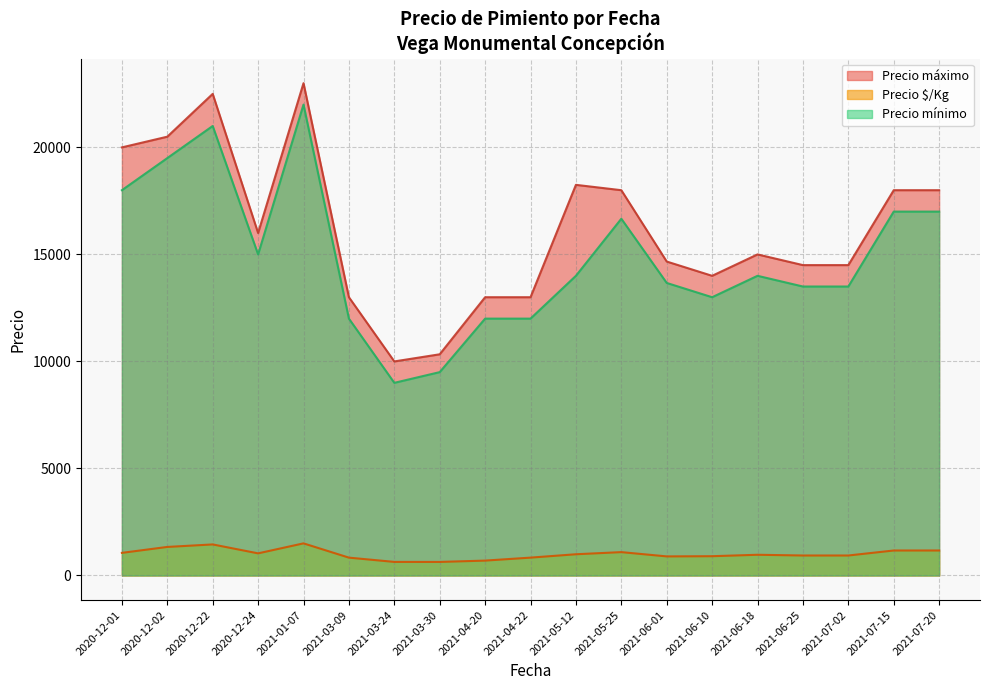

What is the sum of the Precio mínimo values at 2021-03-30 and 2021-05-25?

26166.7